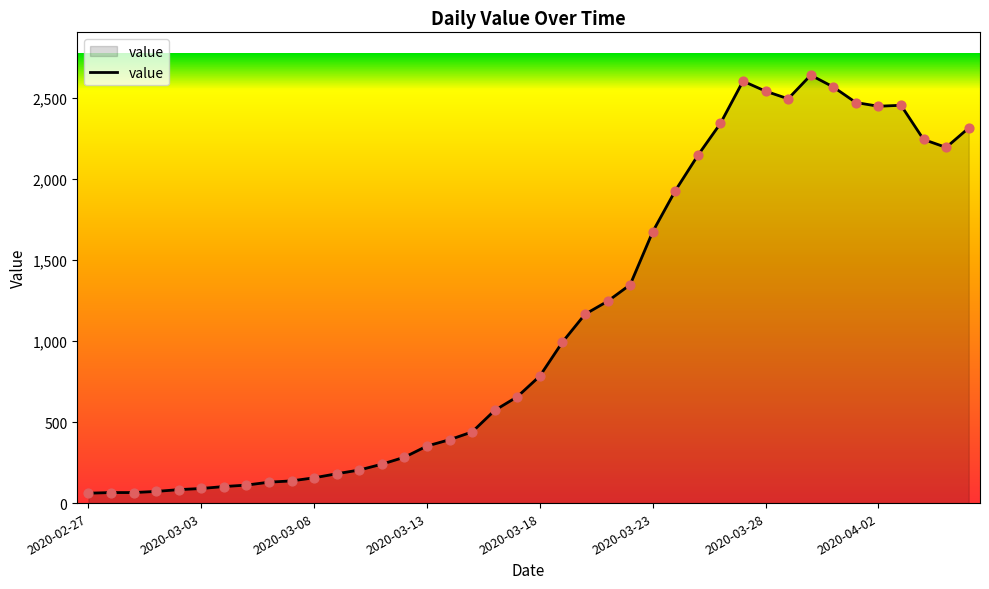

What is the difference between the maximum and minimum values?

2579